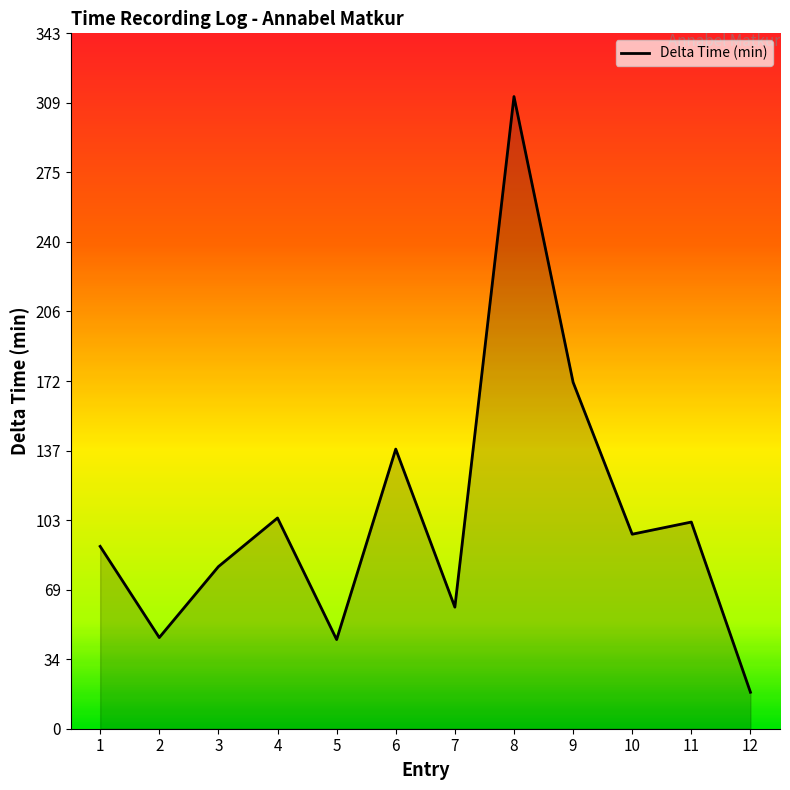

At which label is the value closest to 165?

9